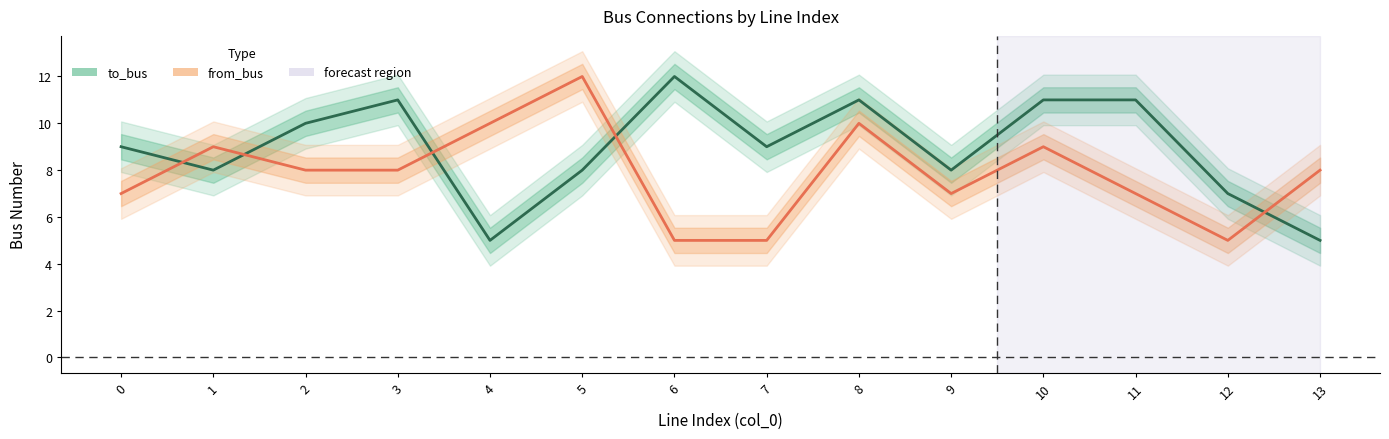

What is the maximum value shown in the chart?

12